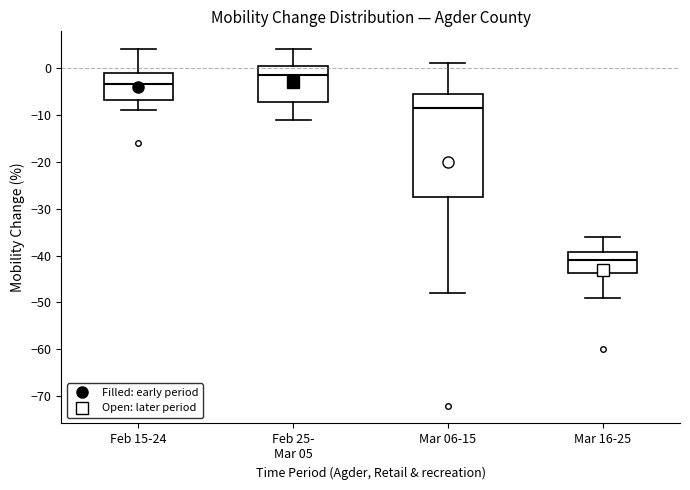

Where does the upper whisker of the box for Feb 25- Mar 05 end on the y-axis? The values are not printed on the chart, so give them approximately, as read against the axis.

4